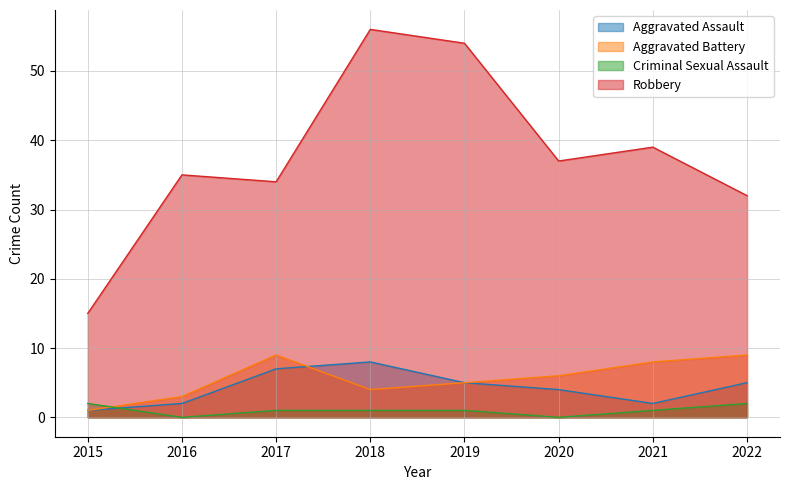

True or false: Robbery has more than 0 interior local peaks.

True